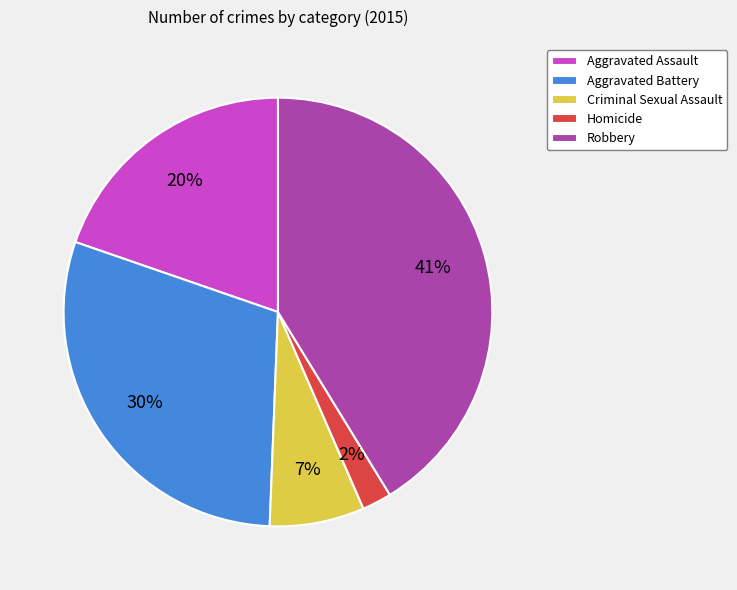

Between Aggravated Assault and Homicide, which is larger?

Aggravated Assault